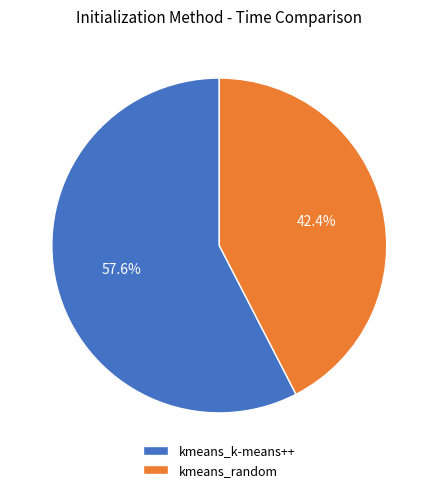

How many segments does this pie chart have?

2